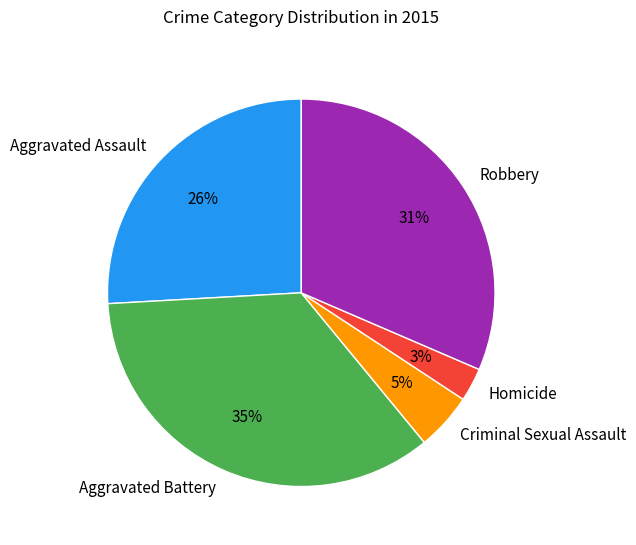

Is it true that Homicide is 13% of the pie?

False